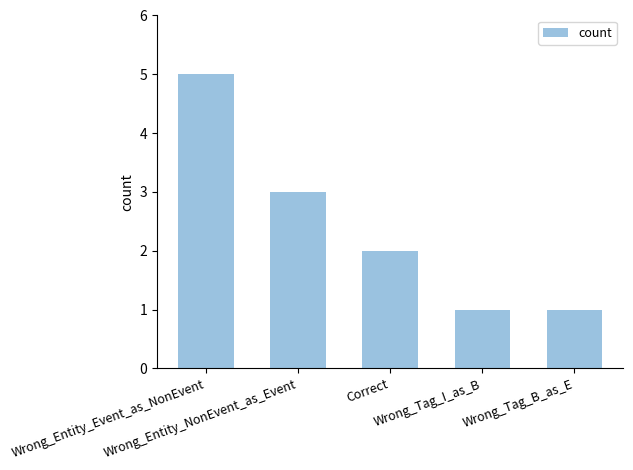

What is the greatest value displayed?

5